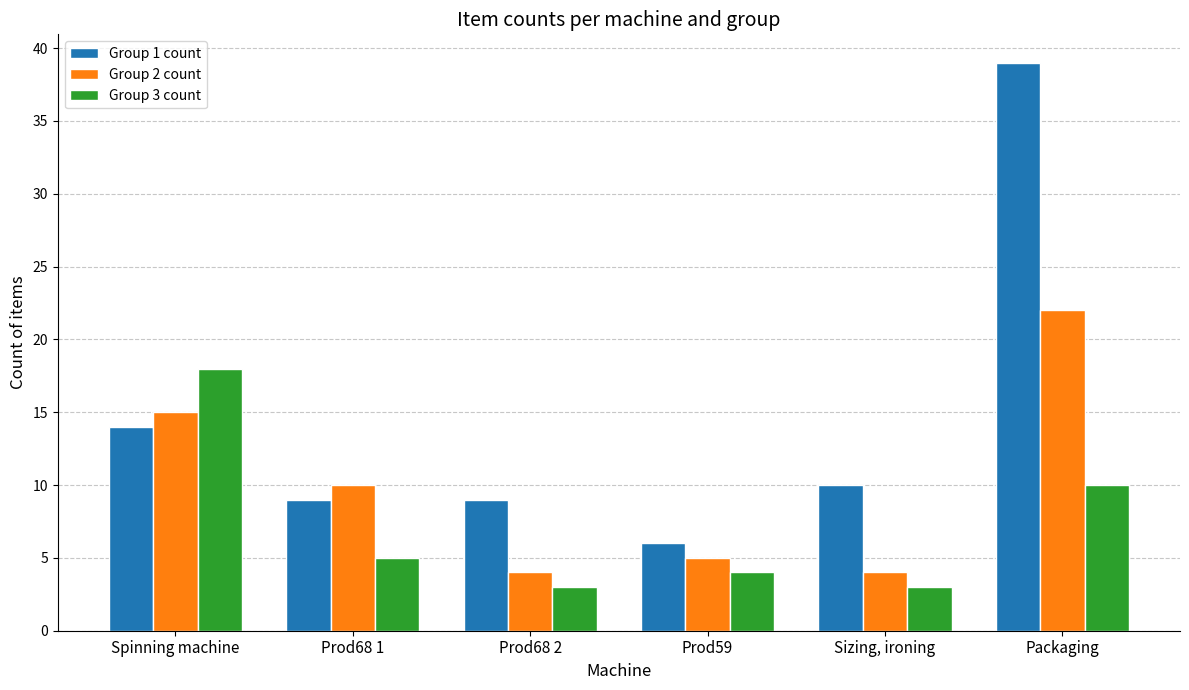

How many groups of bars are there?

6